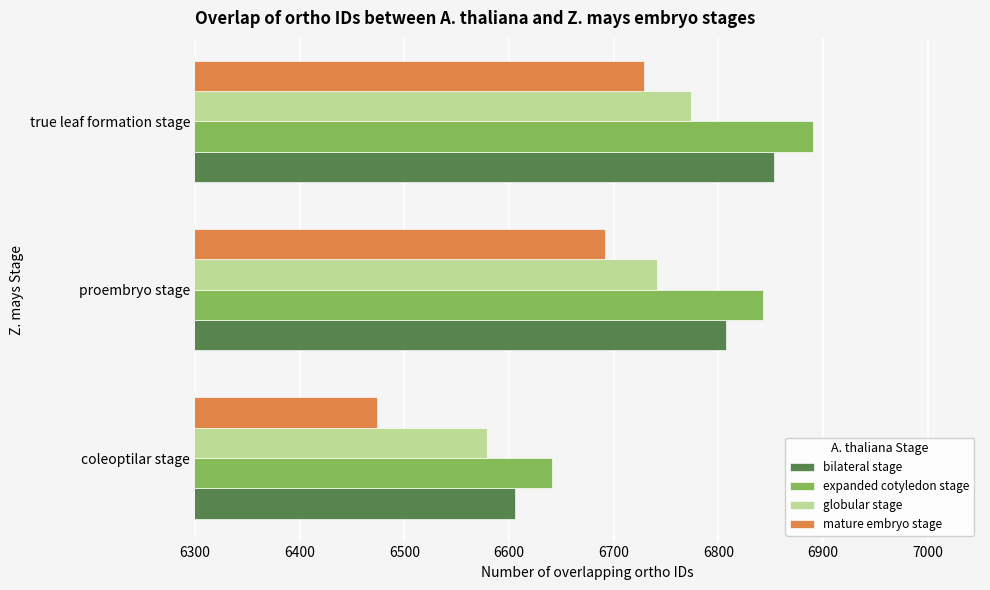

Which series has the largest range (max minus min)?

mature embryo stage